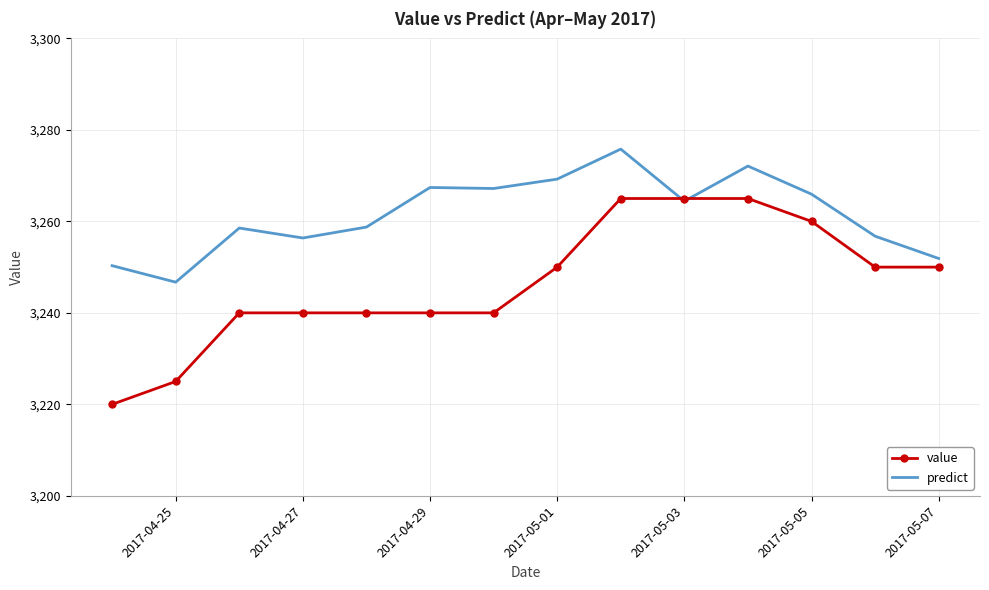

Count the value values in the range 3240 to 3260.

9